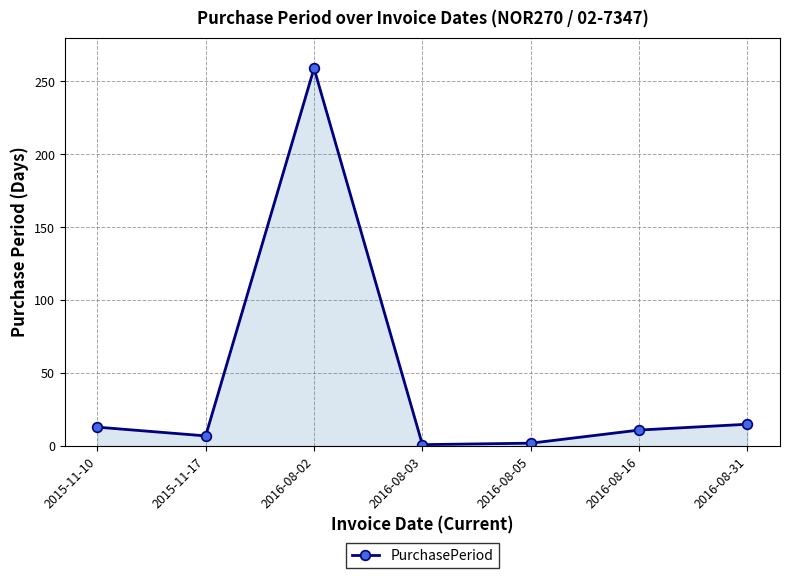

At which label does the data first exceed 11?

2015-11-10